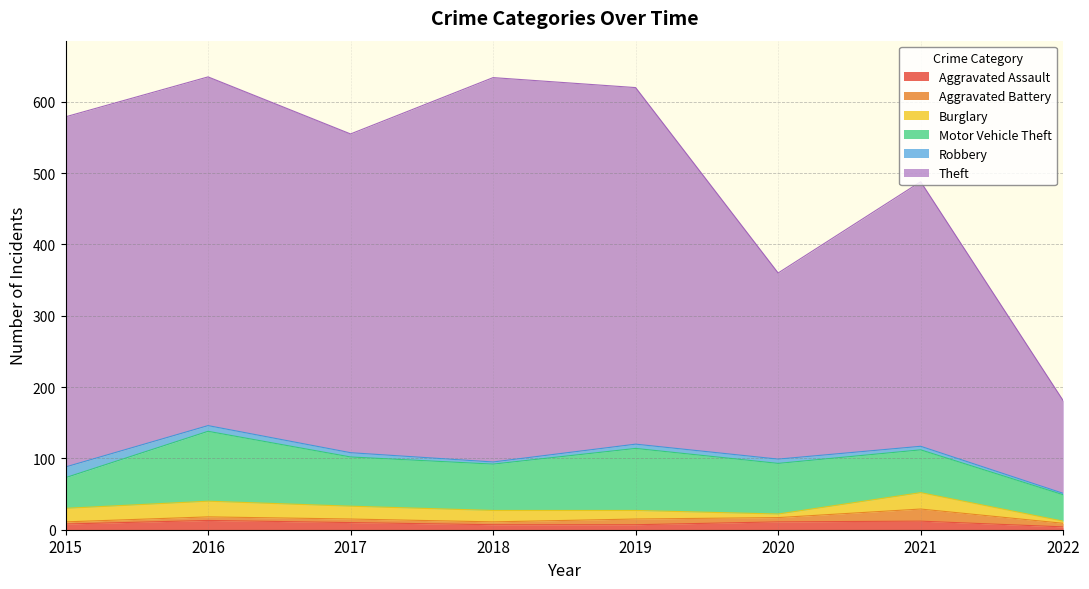

Reading left to right, extract all data points from this chart.

Aggravated Assault: 8	13	10	7	7	11	12	4
Aggravated Battery: 3	5	5	4	8	6	17	5
Burglary: 19	22	18	16	12	5	23	3
Motor Vehicle Theft: 43	98	69	65	87	71	60	37
Robbery: 15	8	6	3	6	6	5	2
Theft: 491	489	447	539	500	261	371	130